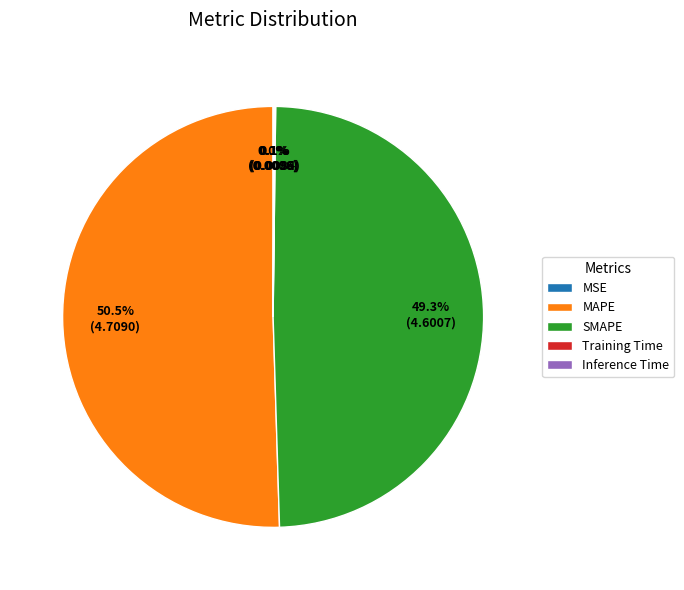

Which category has the biggest portion of the pie?

MAPE